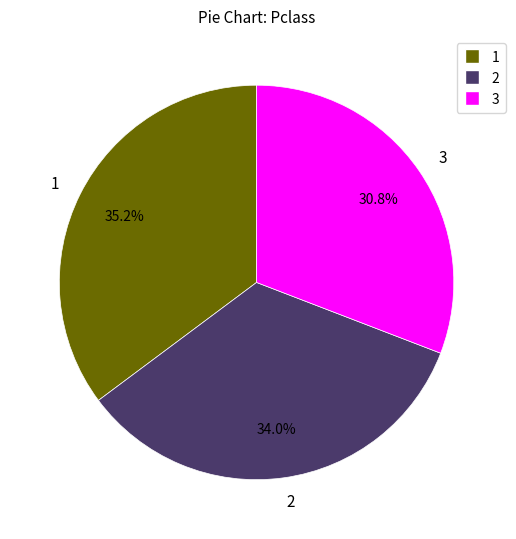

How many slices are in this pie chart?

3